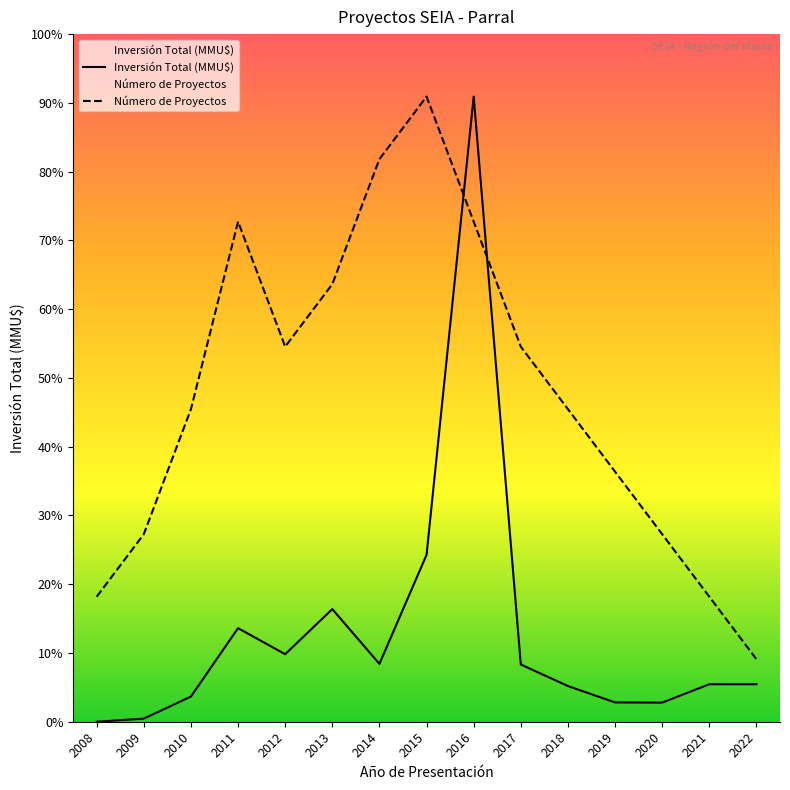

Is it true that Número de Proyectos equals 410841 at 2011?

False